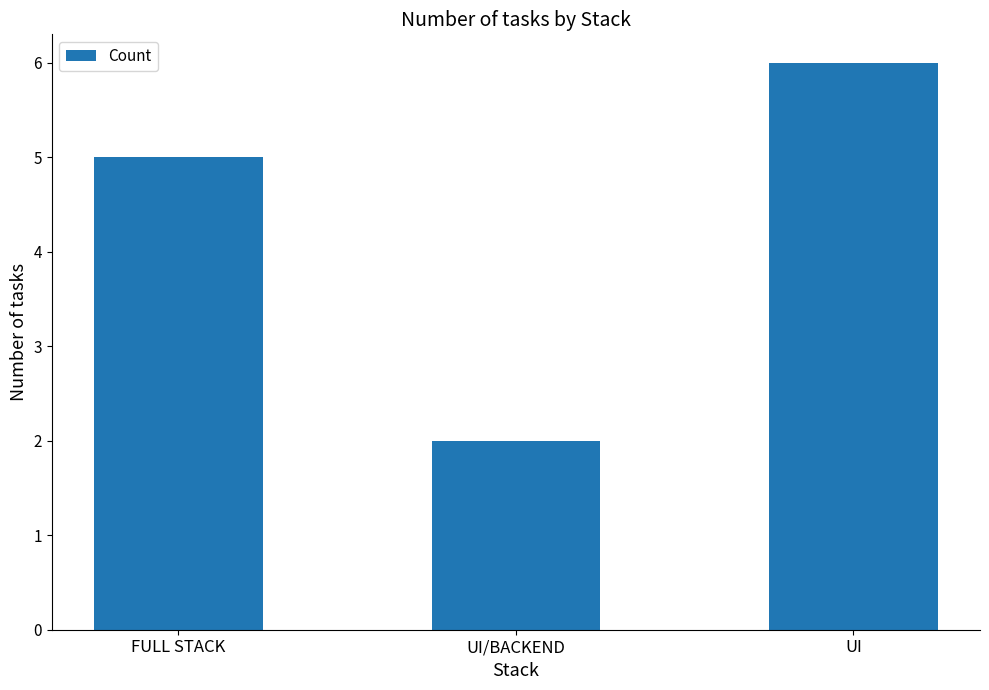

List the labels in order of value, largest first.

UI, FULL STACK, UI/BACKEND